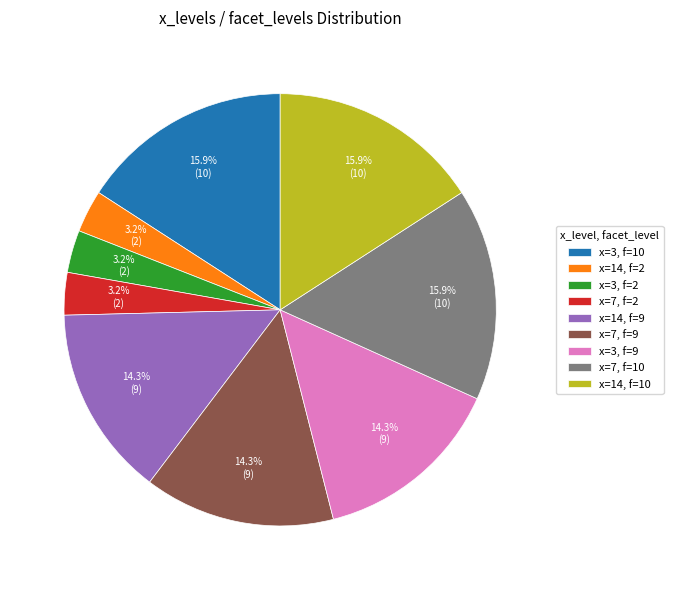

Does x=14, f=9 represent more than half of the total?

No